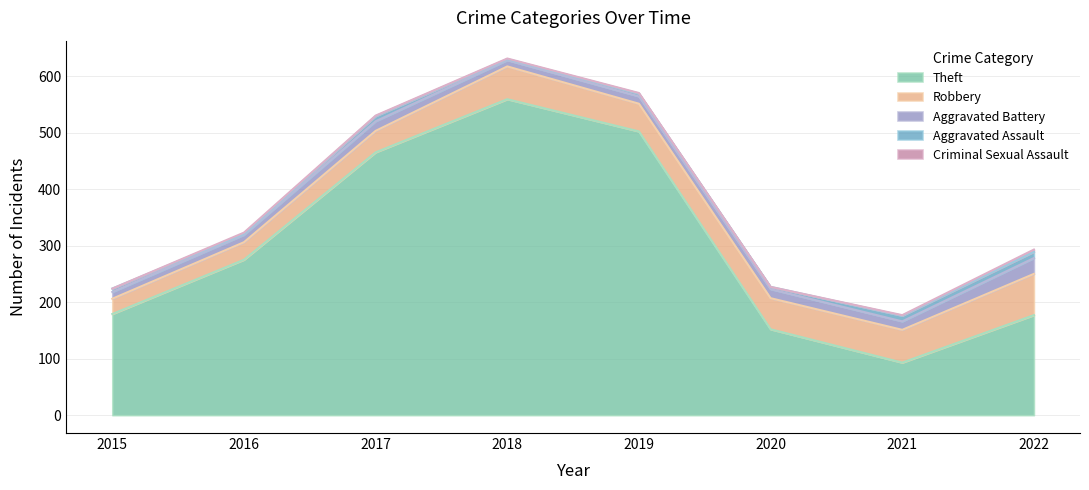

True or false: Criminal Sexual Assault has more than 0 points higher than both neighbors.

True